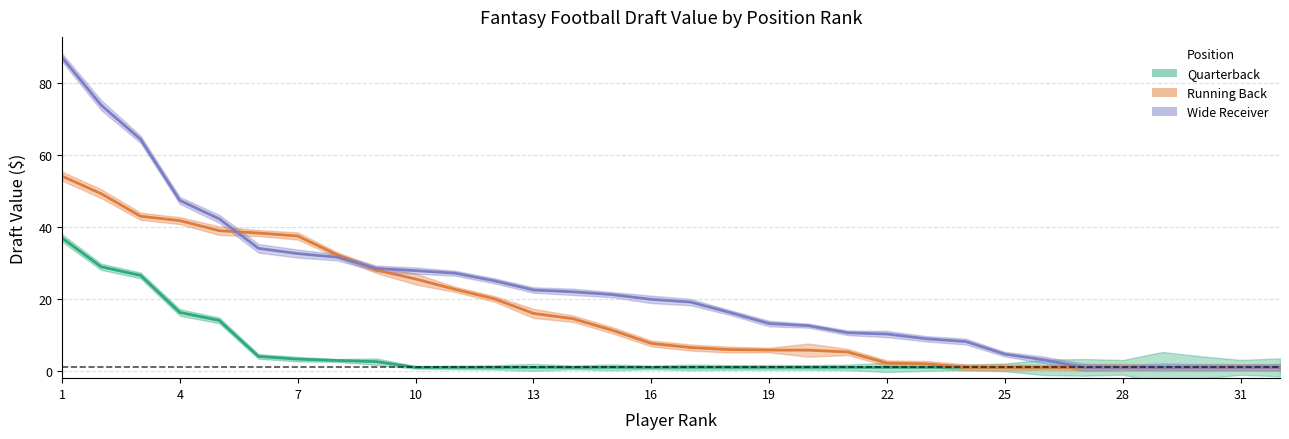

True or false: Quarterback and Wide Receiver intersect in this chart.

False